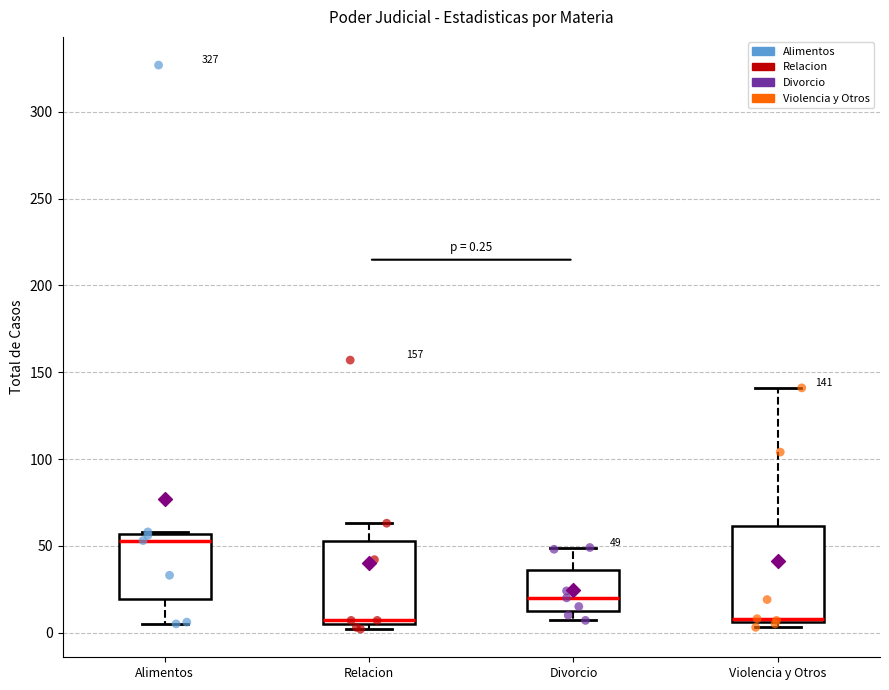

Which box has the highest median line?

Alimentos